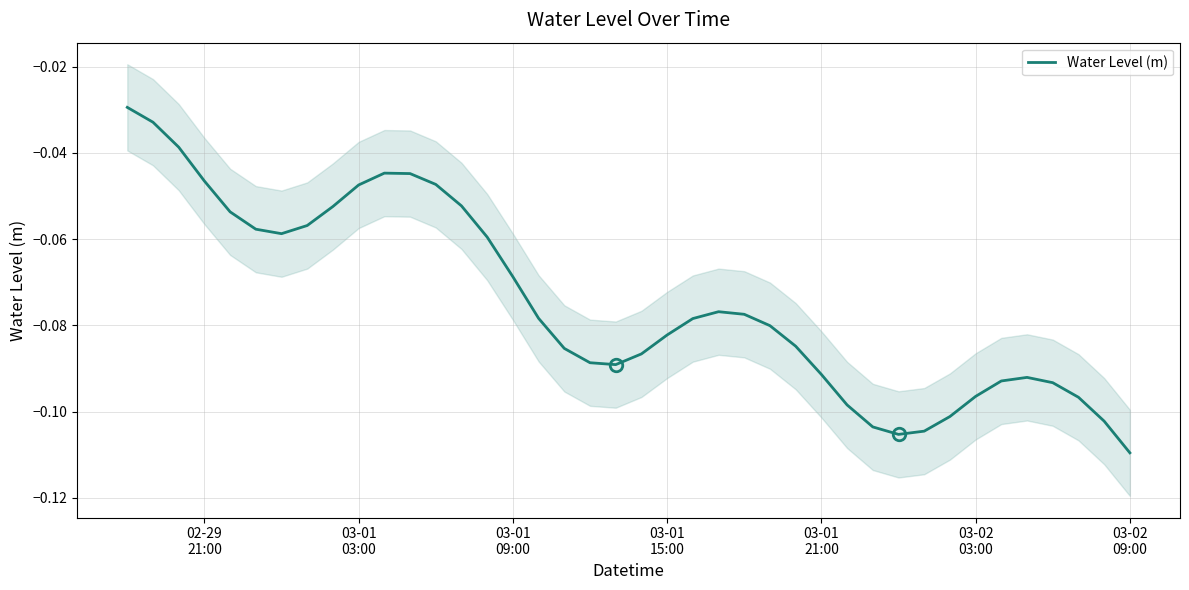

What is the average value?

-0.1